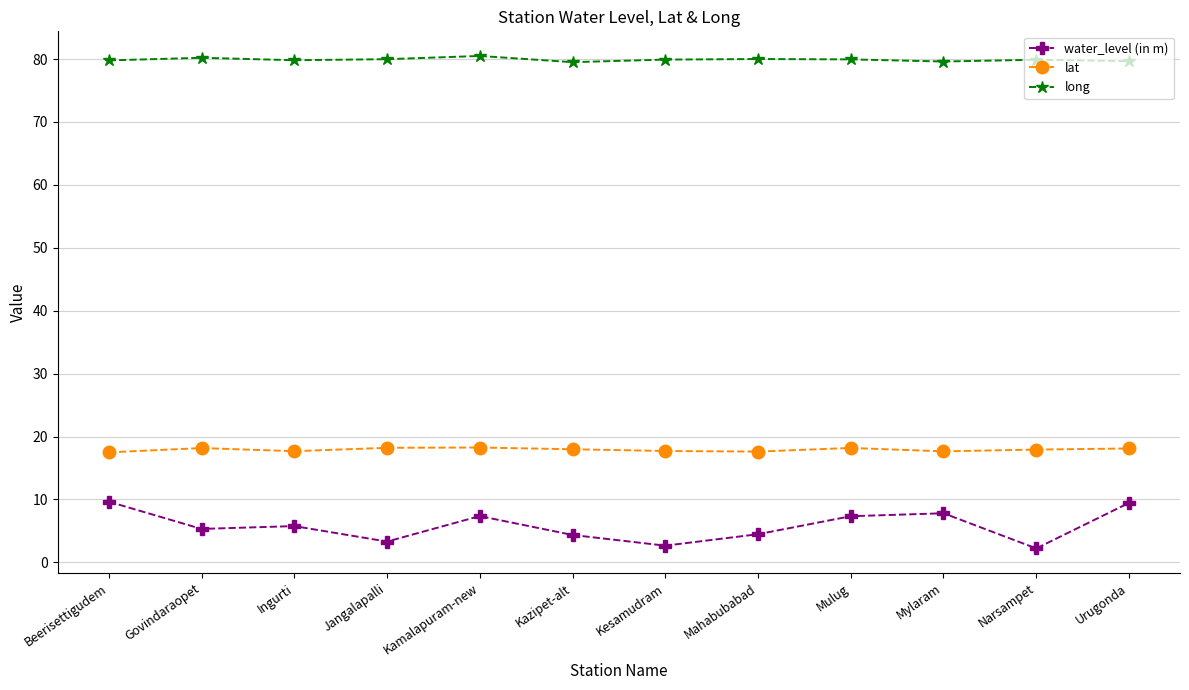

What are all the series names shown in the legend?

water_level (in m), lat, long